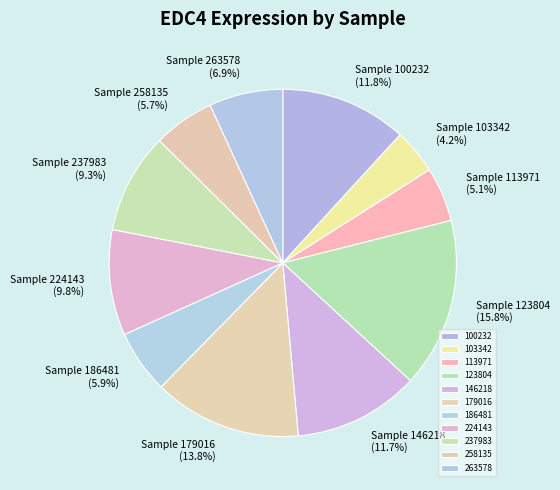

Is there a majority slice in this chart?

No